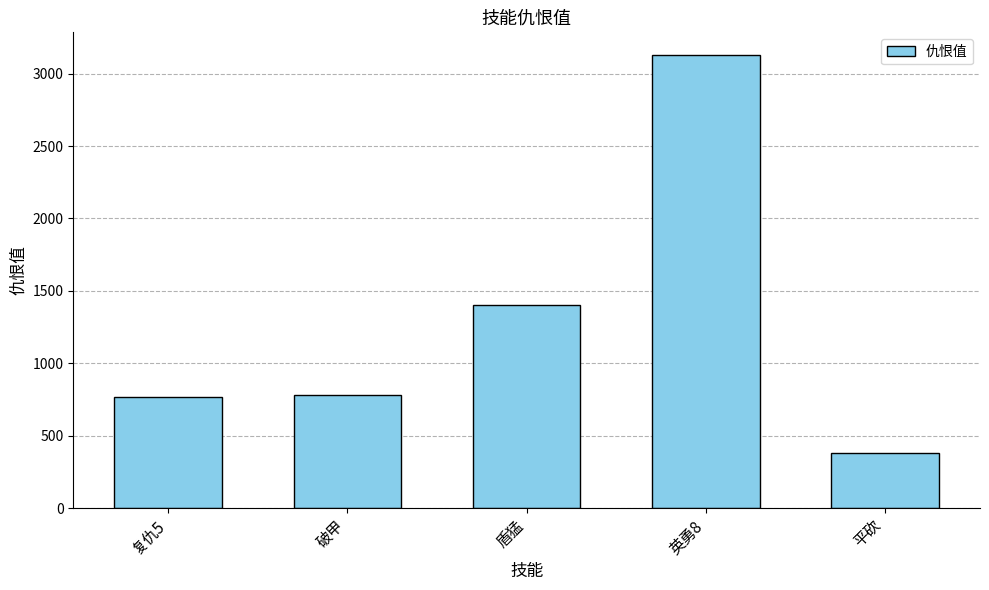

What is the label of the 3rd bar from the left?

盾猛